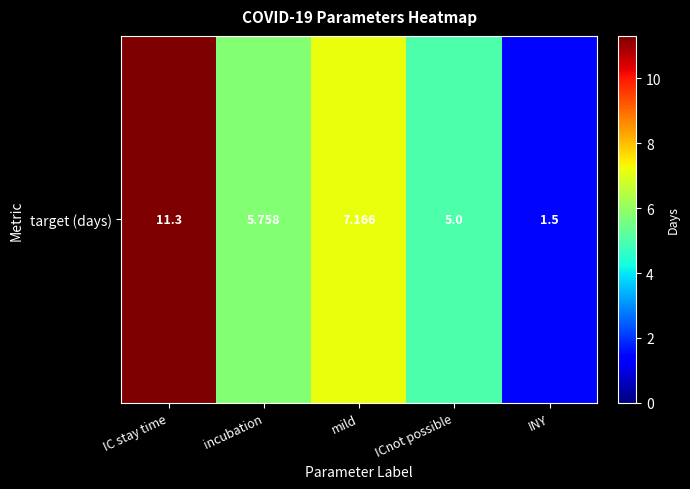

The chart shows a value of 1.8 at mild. True or false?

False